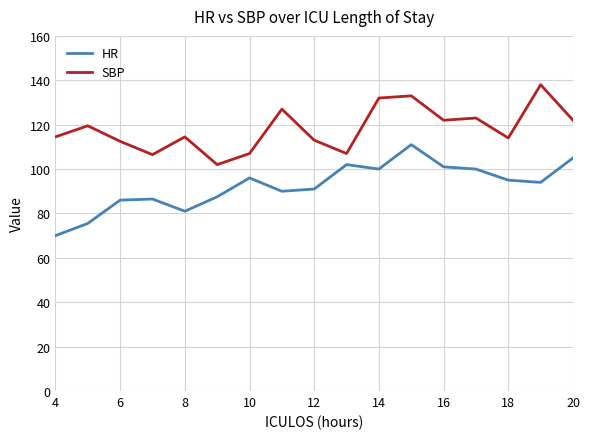

True or false: HR and SBP cross at least once.

False